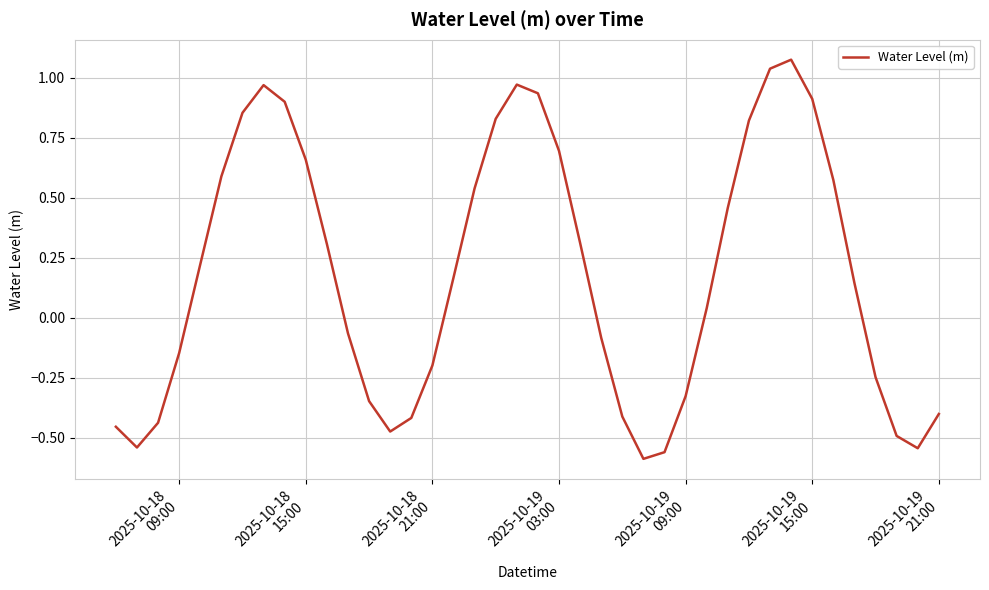

How many lines are shown in the chart?

1